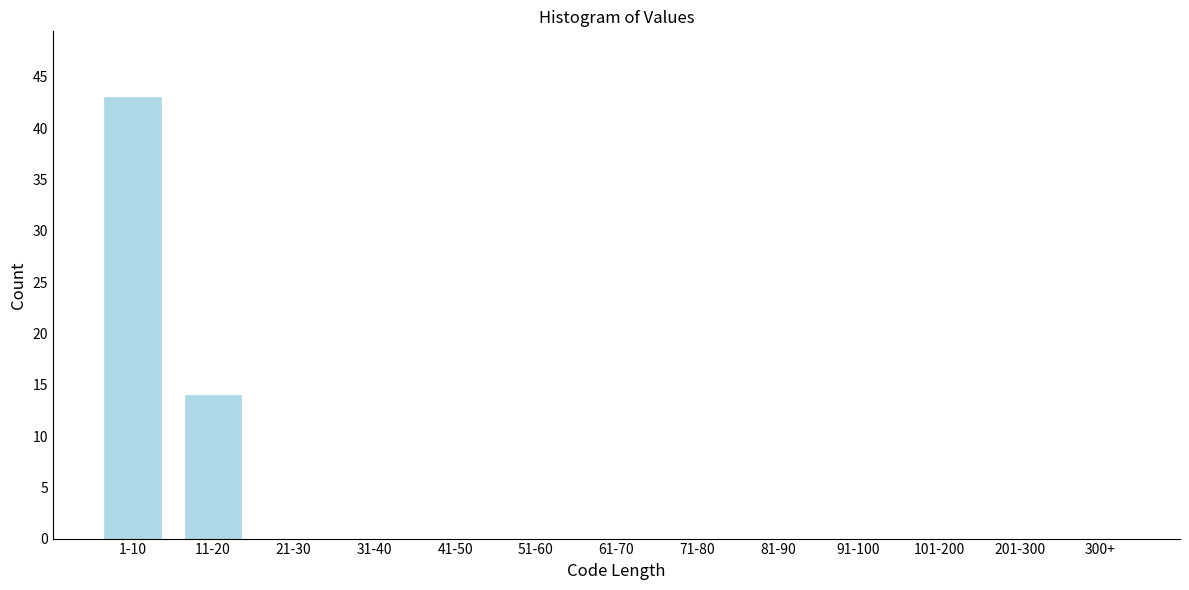

Reading left to right, list all the values displayed in this chart.

1-10=43	11-20=14	21-30=0	31-40=0	41-50=0	51-60=0	61-70=0	71-80=0	81-90=0	91-100=0	101-200=0	201-300=0	300+=0